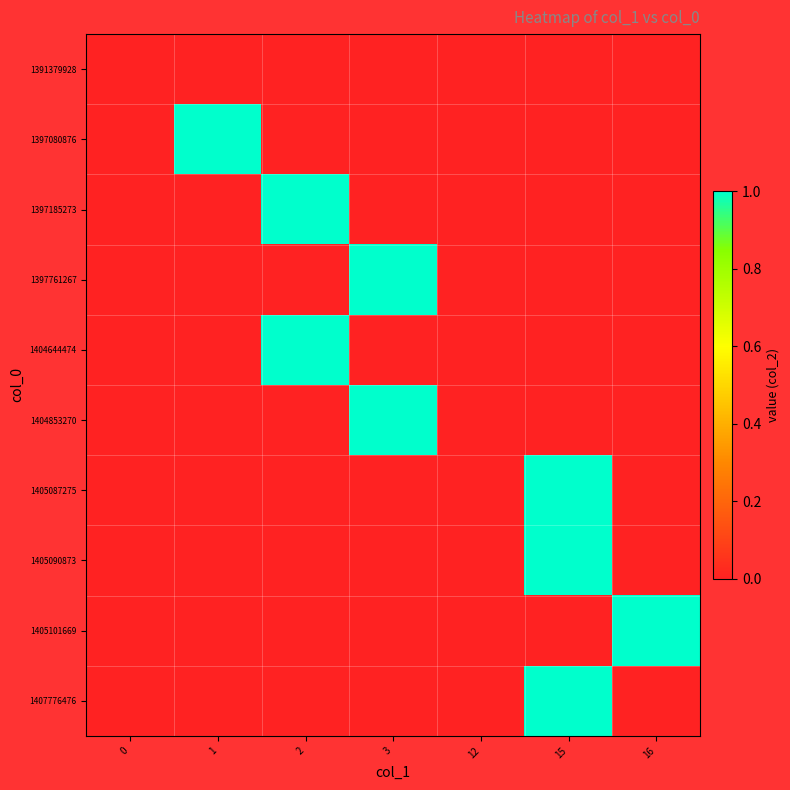

Reading right to left, transcribe all the data shown in this chart.

1391379928: 16=0	15=0	12=0	3=0	2=0	1=0	0=0
1397080876: 16=0	15=0	12=0	3=0	2=0	1=1	0=0
1397185273: 16=0	15=0	12=0	3=0	2=1	1=0	0=0
1397761267: 16=0	15=0	12=0	3=1	2=0	1=0	0=0
1404644474: 16=0	15=0	12=0	3=0	2=1	1=0	0=0
1404853270: 16=0	15=0	12=0	3=1	2=0	1=0	0=0
1405087275: 16=0	15=1	12=0	3=0	2=0	1=0	0=0
1405090873: 16=0	15=1	12=0	3=0	2=0	1=0	0=0
1405101669: 16=1	15=0	12=0	3=0	2=0	1=0	0=0
1407776476: 16=0	15=1	12=0	3=0	2=0	1=0	0=0